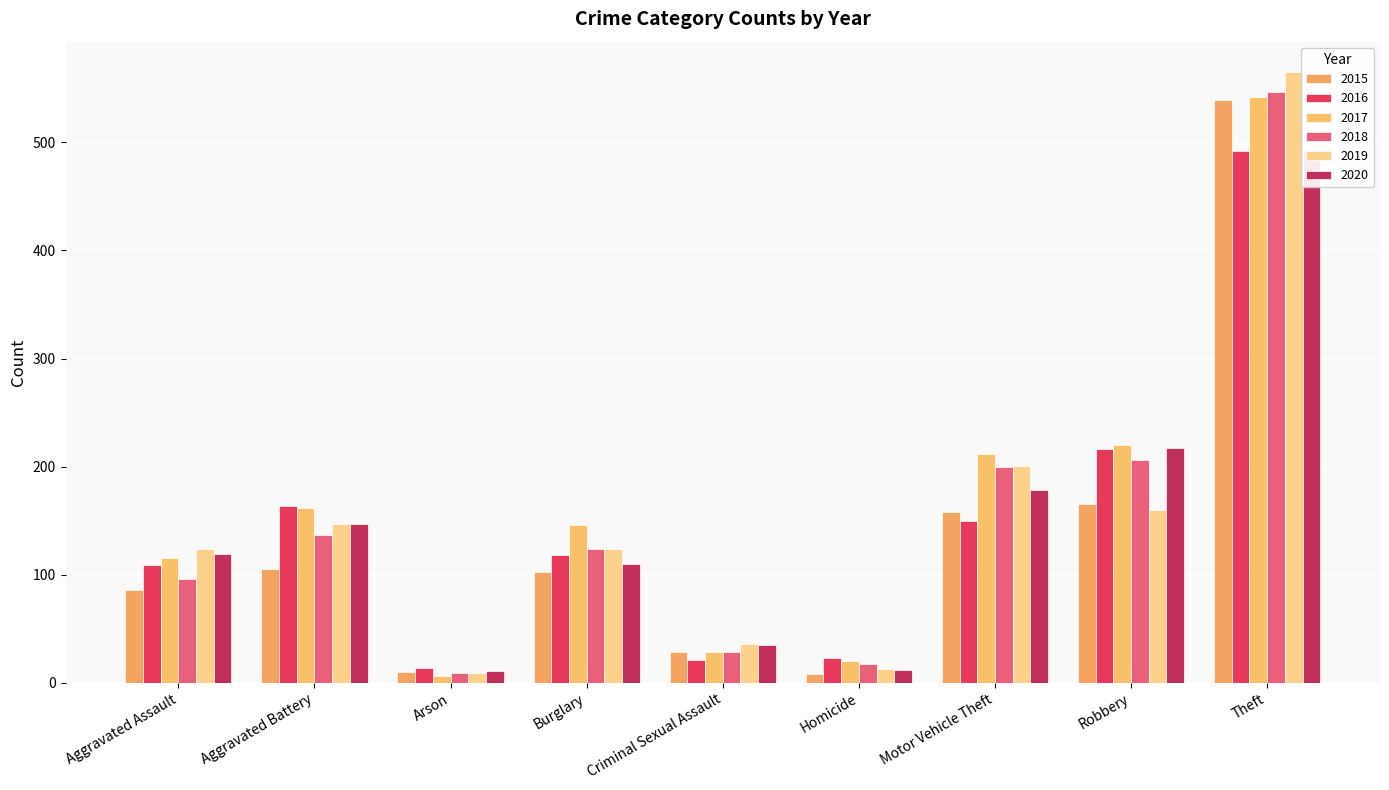

Reading left to right, transcribe all the data shown in this chart.

2015: Aggravated Assault=86	Aggravated Battery=105	Arson=10	Burglary=102	Criminal Sexual Assault=28	Homicide=8	Motor Vehicle Theft=158	Robbery=165	Theft=539
2016: Aggravated Assault=109	Aggravated Battery=164	Arson=14	Burglary=118	Criminal Sexual Assault=21	Homicide=23	Motor Vehicle Theft=150	Robbery=216	Theft=492
2017: Aggravated Assault=115	Aggravated Battery=162	Arson=6	Burglary=146	Criminal Sexual Assault=28	Homicide=20	Motor Vehicle Theft=212	Robbery=220	Theft=542
2018: Aggravated Assault=96	Aggravated Battery=137	Arson=9	Burglary=124	Criminal Sexual Assault=28	Homicide=17	Motor Vehicle Theft=200	Robbery=206	Theft=547
2019: Aggravated Assault=124	Aggravated Battery=147	Arson=9	Burglary=124	Criminal Sexual Assault=36	Homicide=13	Motor Vehicle Theft=201	Robbery=160	Theft=565
2020: Aggravated Assault=119	Aggravated Battery=147	Arson=11	Burglary=110	Criminal Sexual Assault=35	Homicide=12	Motor Vehicle Theft=178	Robbery=217	Theft=492